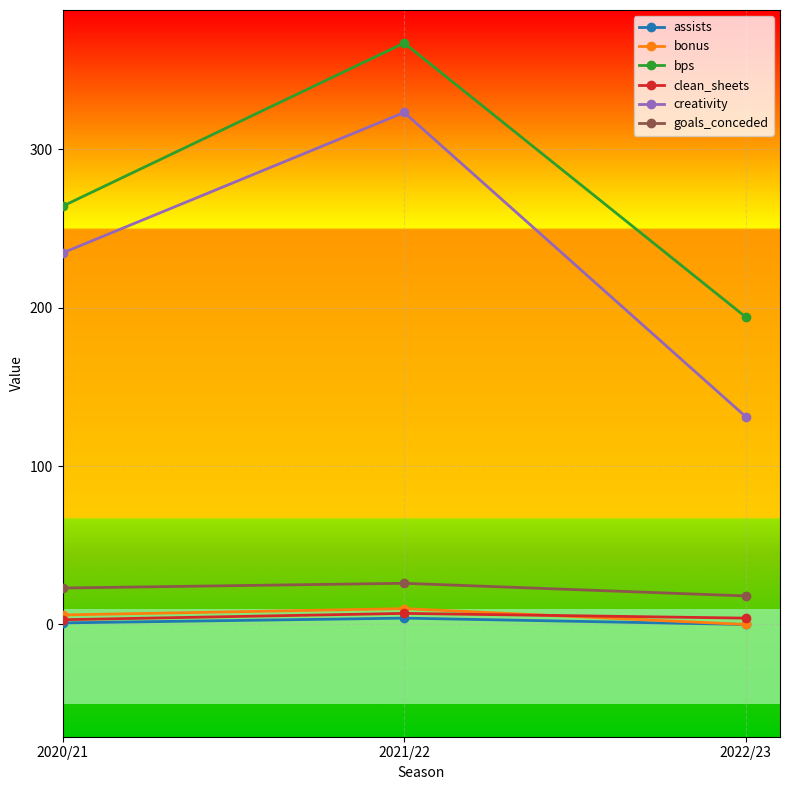

List the labels in order of bps value, largest first.

2021/22, 2020/21, 2022/23